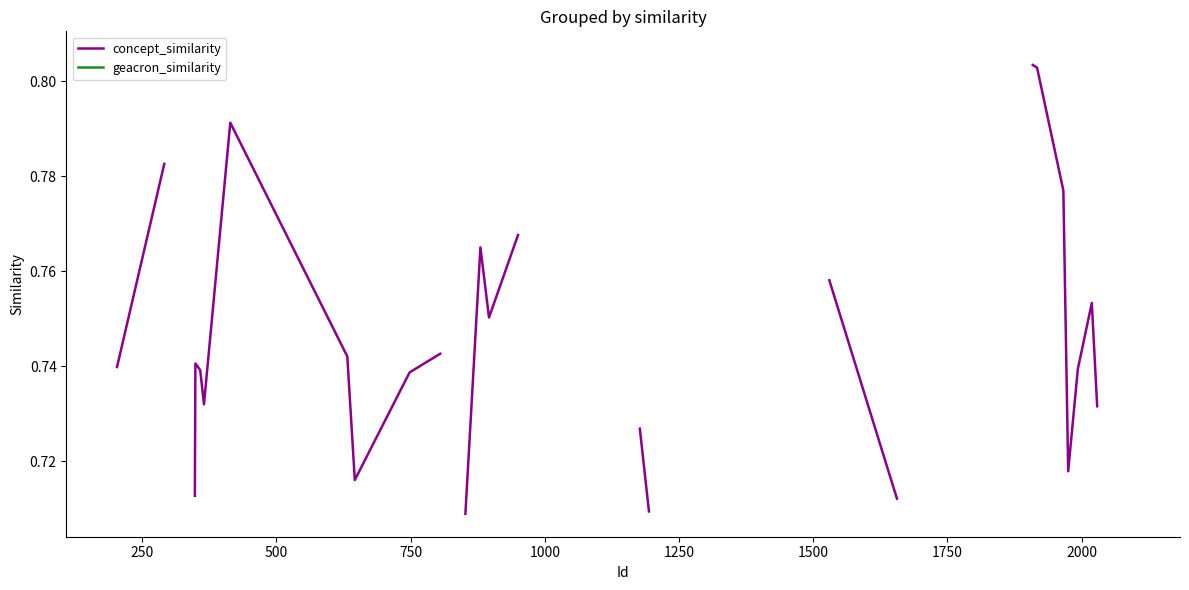

What is the maximum value for concept_similarity?

0.8